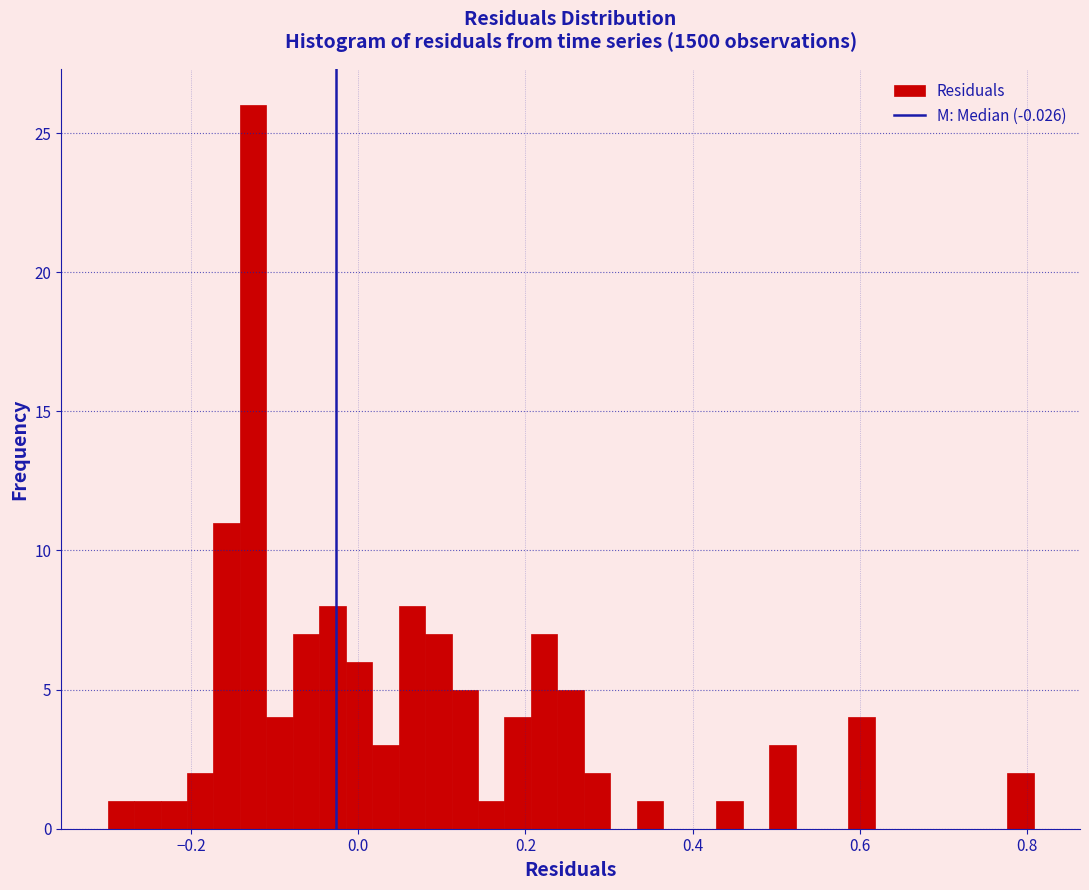

Read against the x-axis, roughly where is the centre of the tallest bar?

-0.12